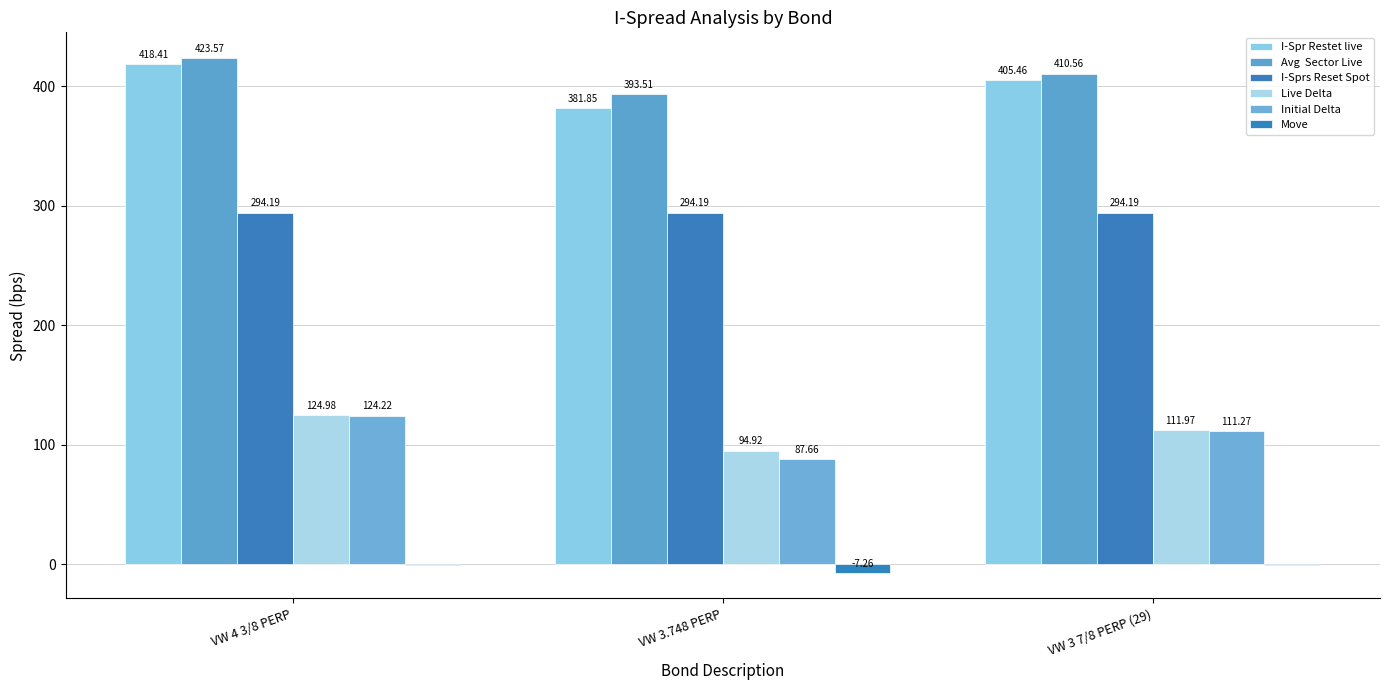

What is the label of the 3rd bar from the right?

VW 4 3/8 PERP